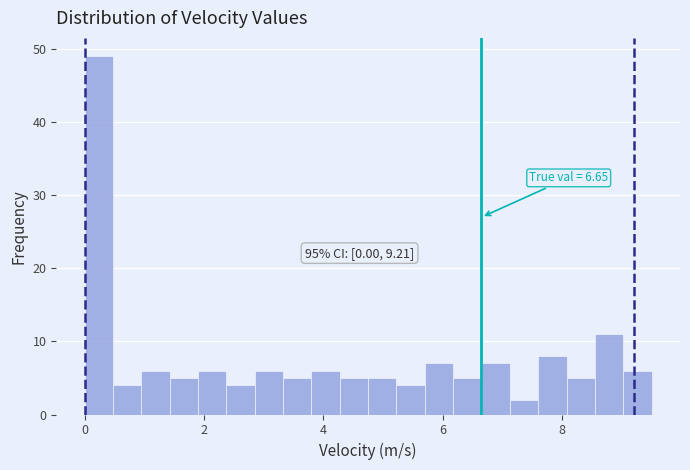

Read against the x-axis, roughly where is the centre of the tallest bar?

0.2